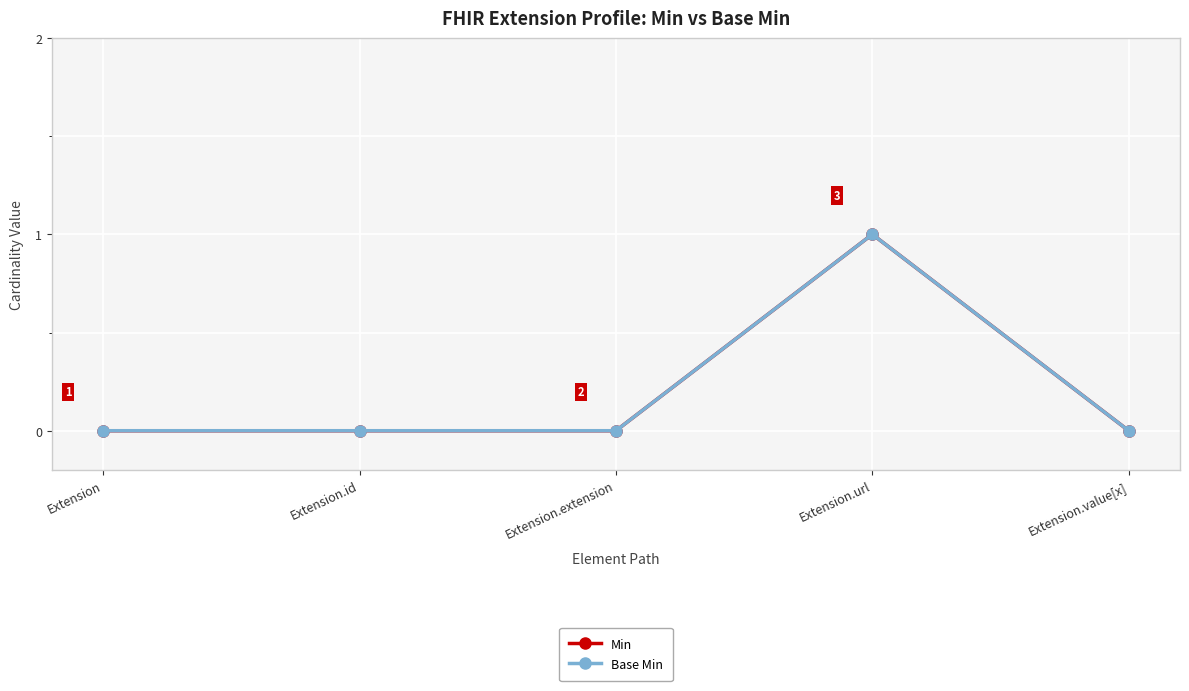

Does the chart have visible grid lines?

Yes